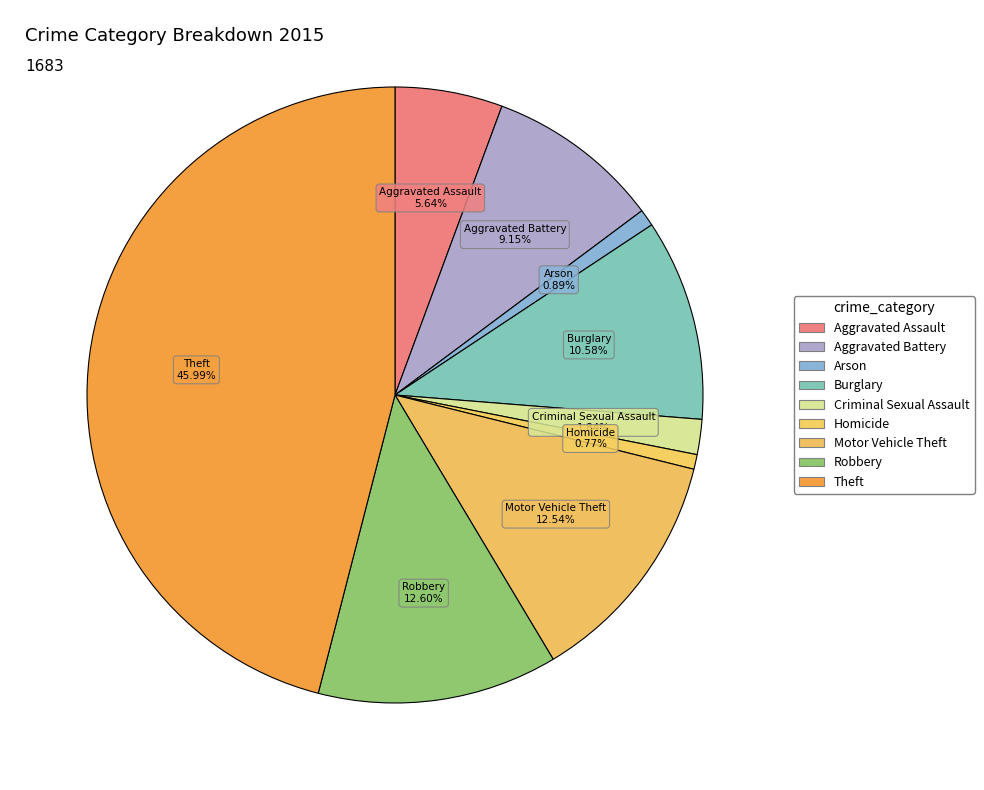

True or false: Homicide accounts for 1% of the total.

True